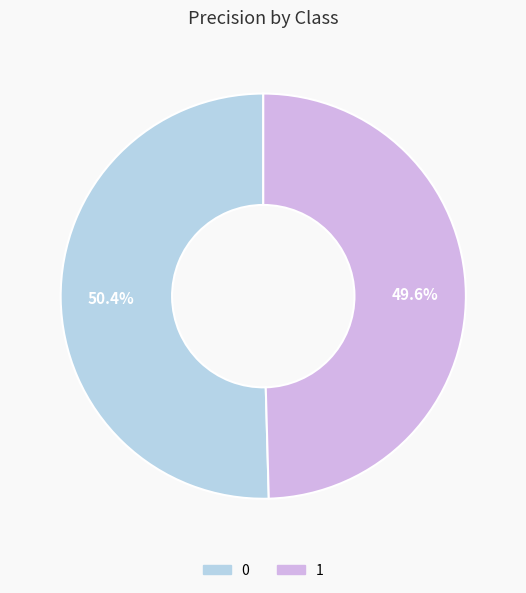

To the nearest percent, what percentage of the pie is 0?

50%